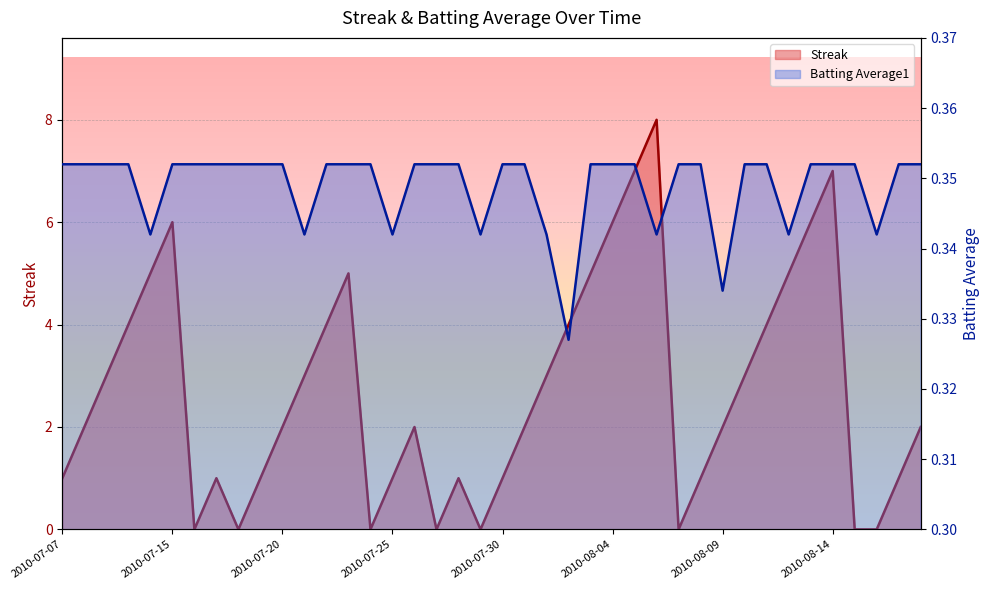

At 2010-08-11, list the series in order from largest to smallest.

Streak, Batting Average1